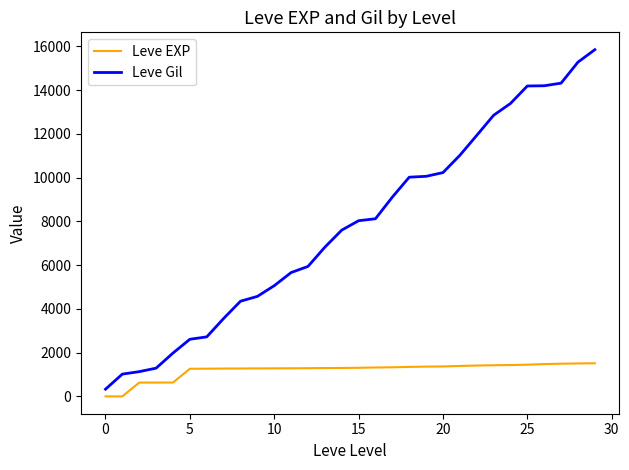

How many values in the Leve Gil series are below 8032?

15